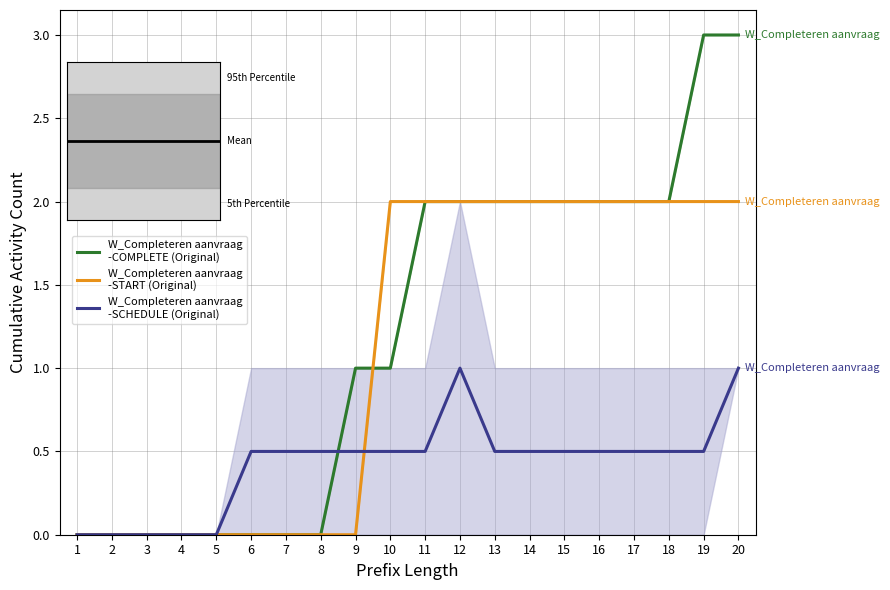

Where is W_Completeren aanvraag
-SCHEDULE (Original) nearest to the value 0?

1